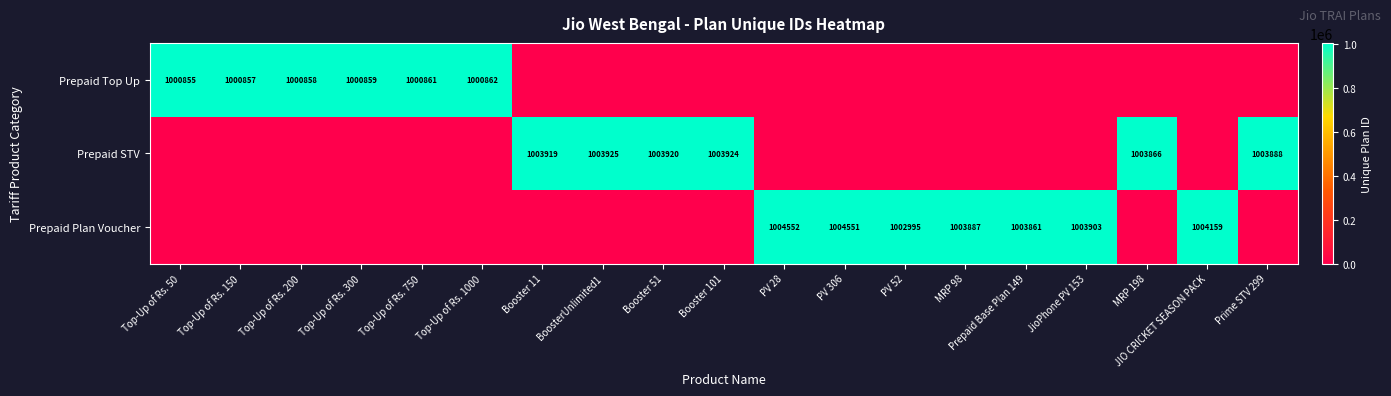

The value of Prepaid STV at Booster 51 is 1369703. True or false?

False